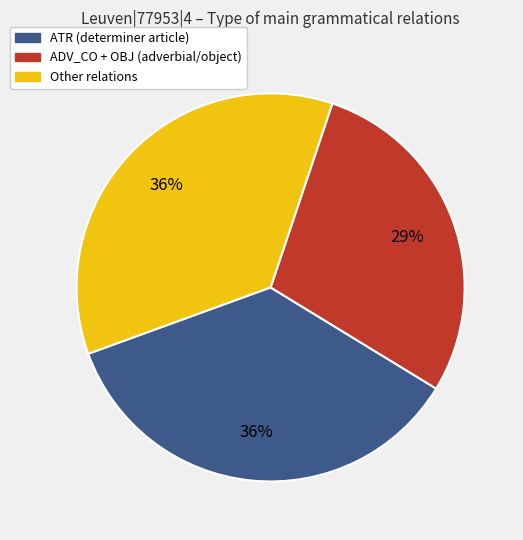

Is there any slice that represents more than half of the pie?

No